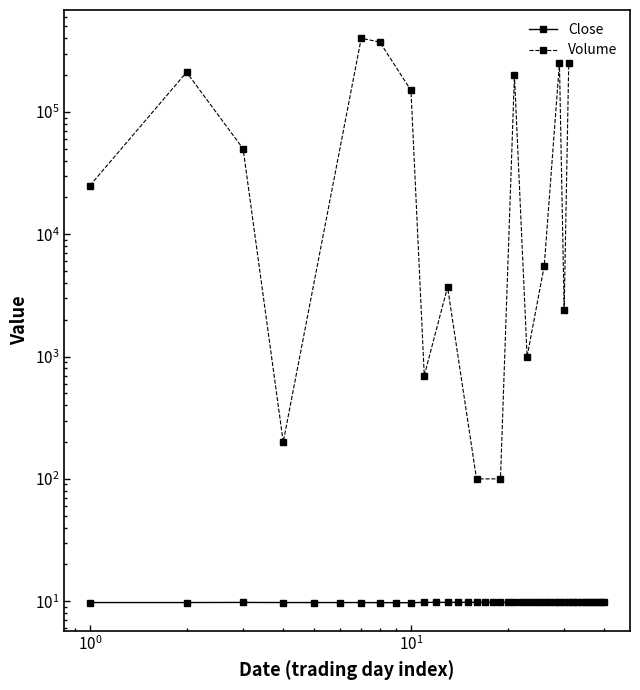

True or false: the data shows 9.8 at 2019-11-22.

True